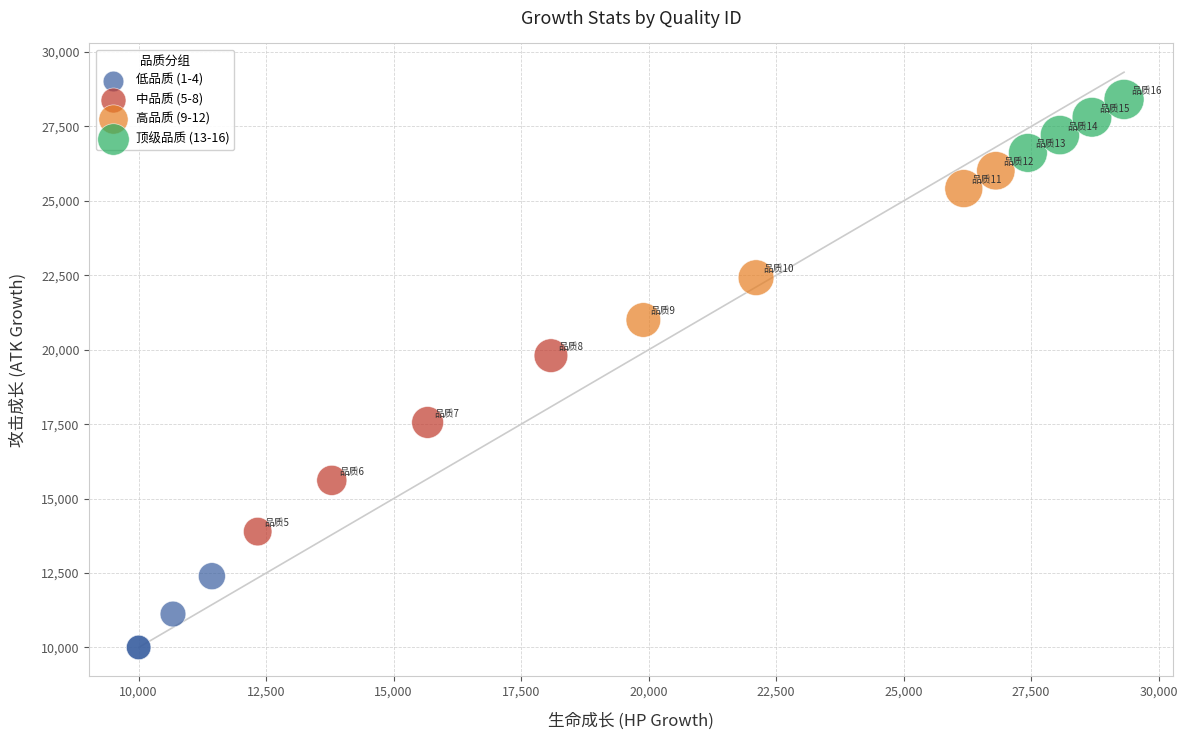

Which series reaches the maximum Y coordinate?

顶级品质 (13-16)